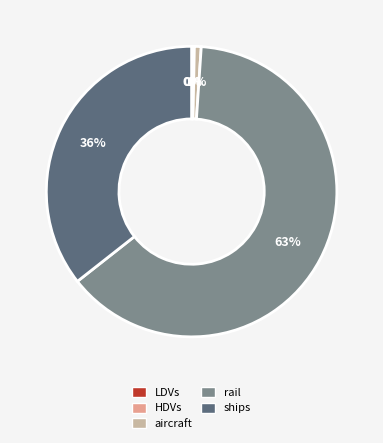

To the nearest percent, what is the difference between the largest and smallest slice percentages?

63%